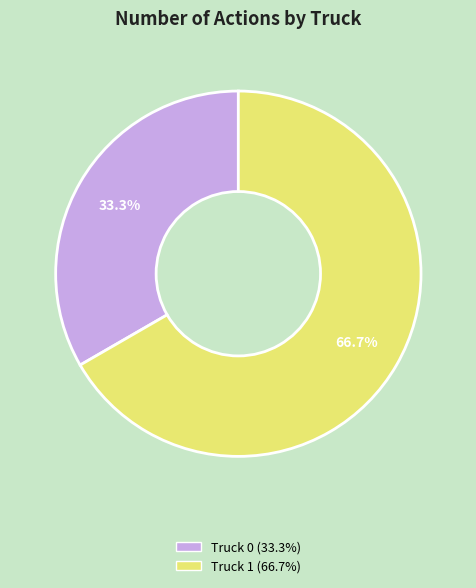

What percentage is the Truck 1 slice, to the nearest percent?

67%